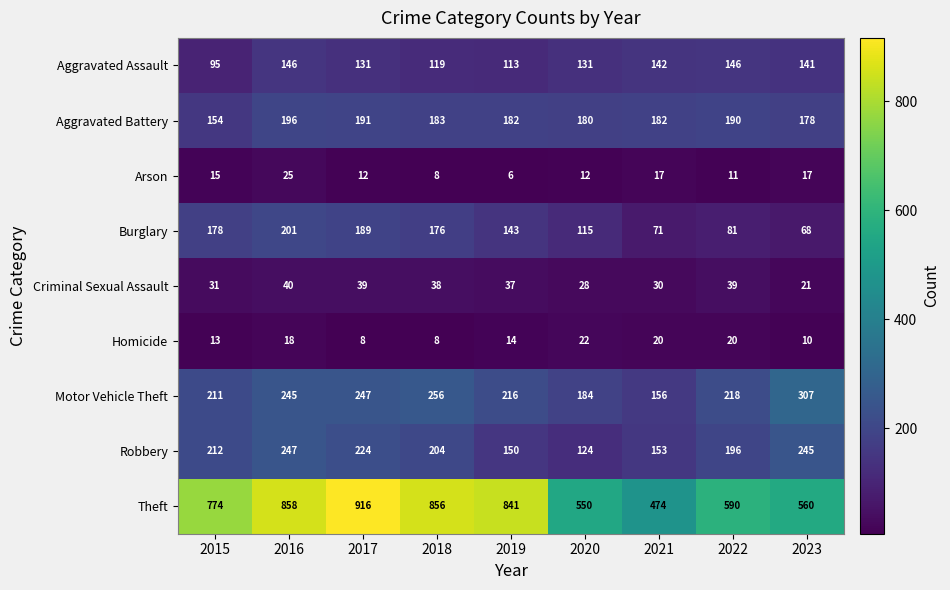

At 2015, list the series in order from largest to smallest.

Theft, Robbery, Motor Vehicle Theft, Burglary, Aggravated Battery, Aggravated Assault, Criminal Sexual Assault, Arson, Homicide